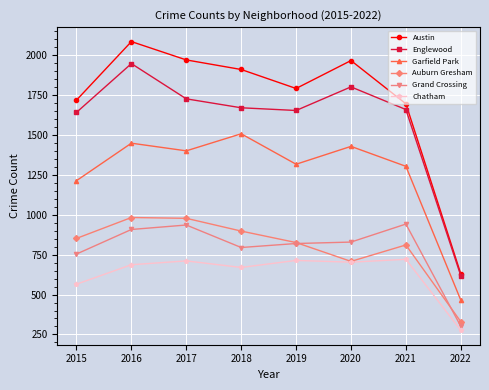

True or false: Grand Crossing and Chatham intersect in this chart.

False